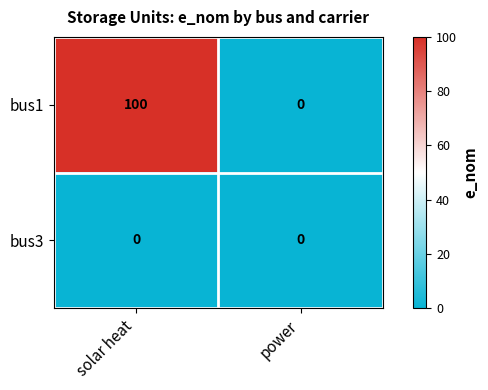

Which series changed the most between solar heat and power?

bus1